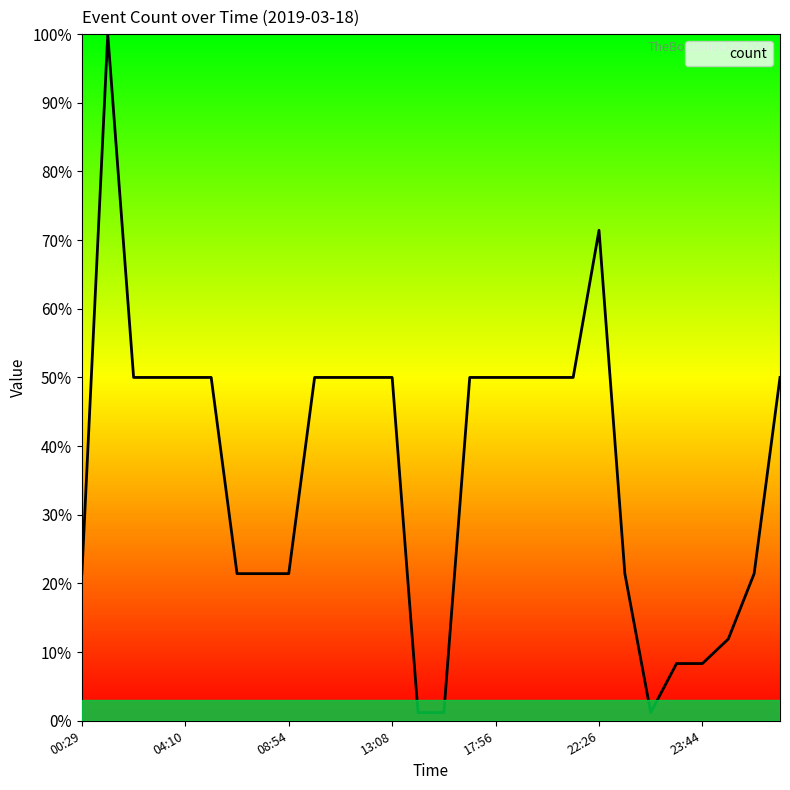

What is the difference between the maximum and minimum values?

98.8